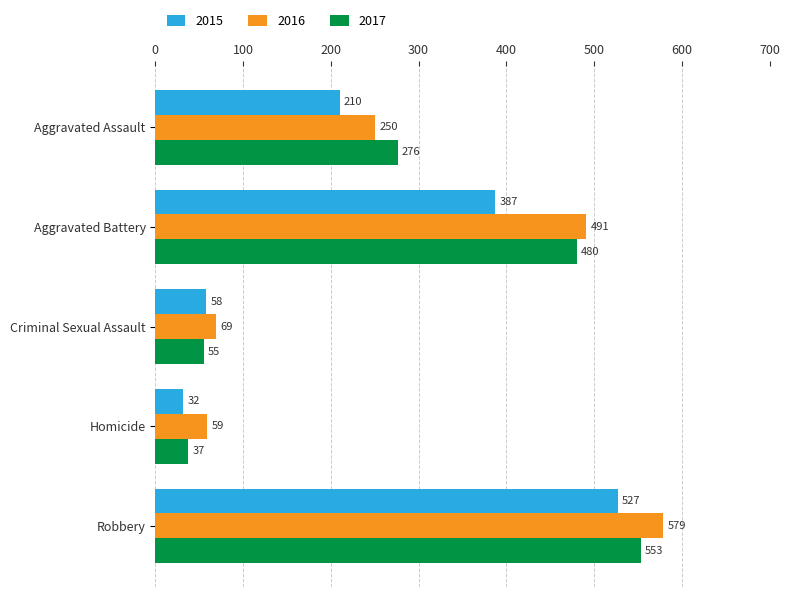

Rank the series by their maximum value, from lowest to highest.

2015, 2017, 2016